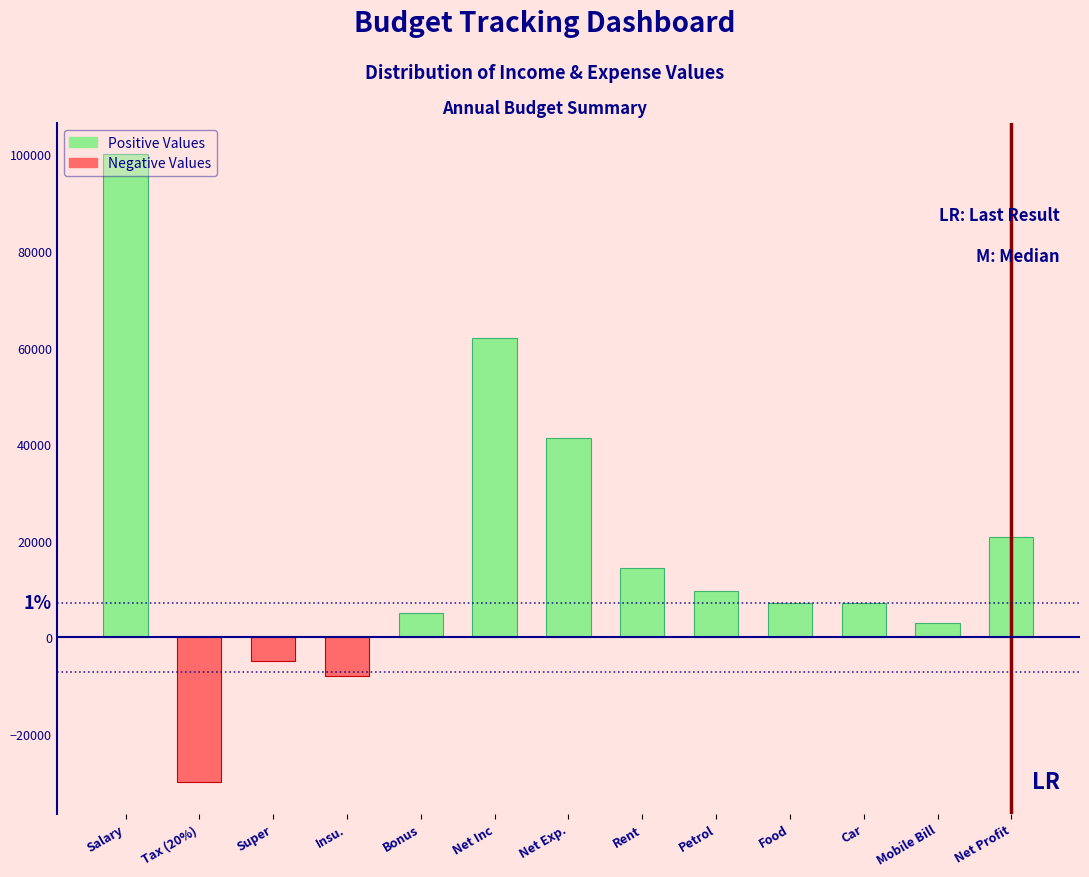

What is the approximate value at Bonus, to the nearest 50?

5000